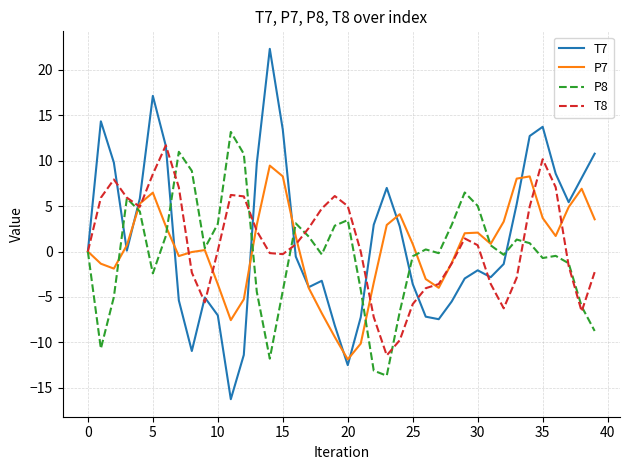

True or false: P8 and T8 cross at least once.

True